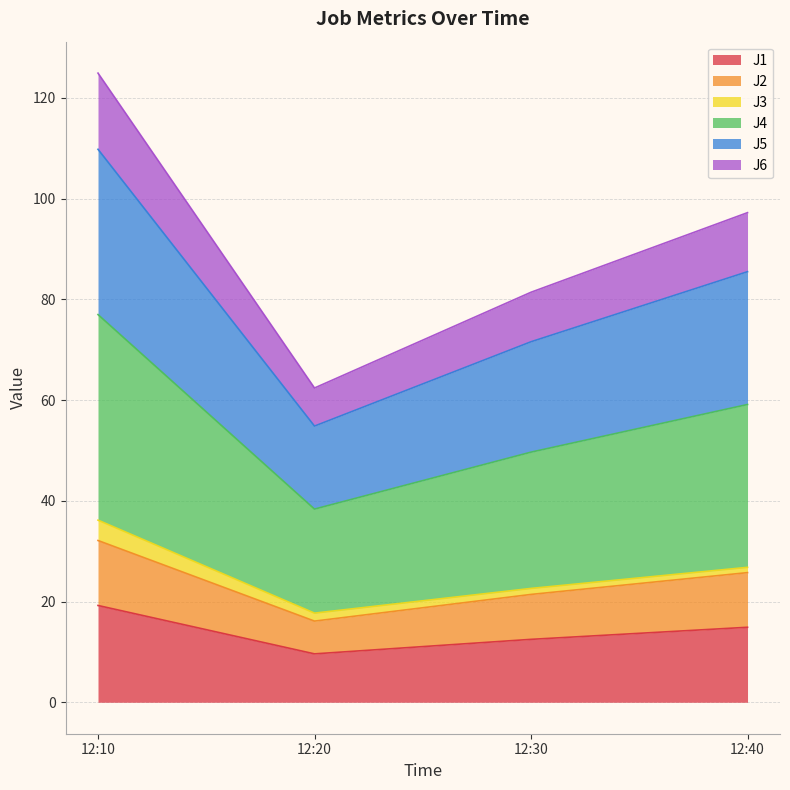

At which category is the sum across all series the highest?

12:10